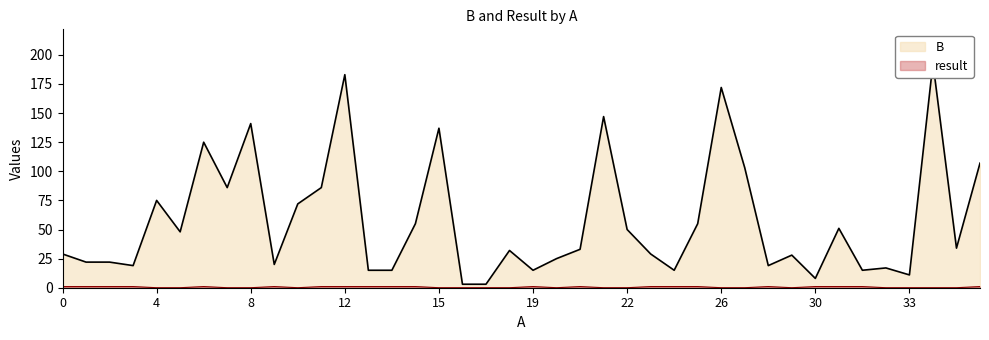

Where is result nearest to the value 0?

4